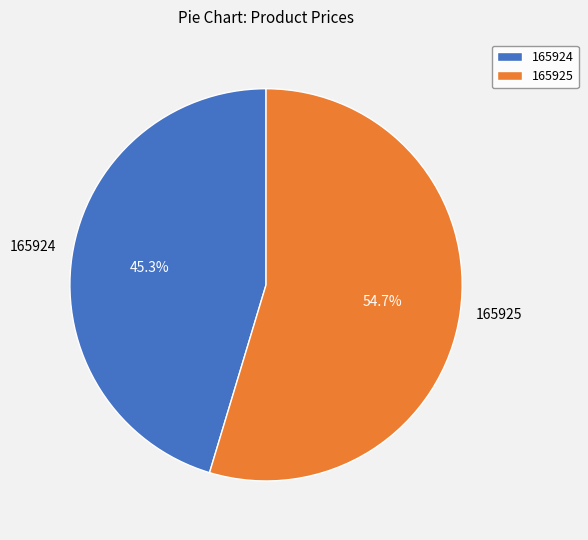

To the nearest percent, what is the combined percentage of 165924 and 165925?

100%